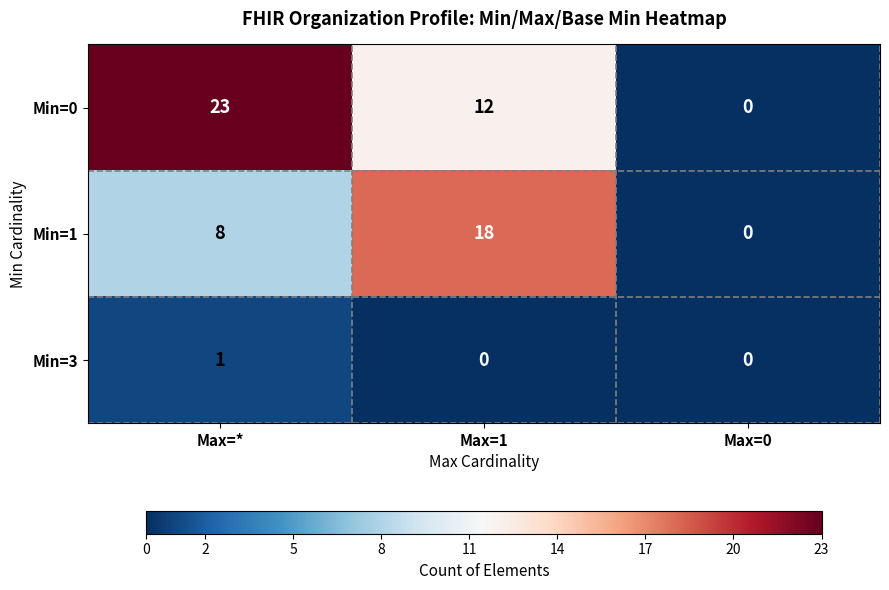

Where is Min=0 nearest to the value 11?

Max=1